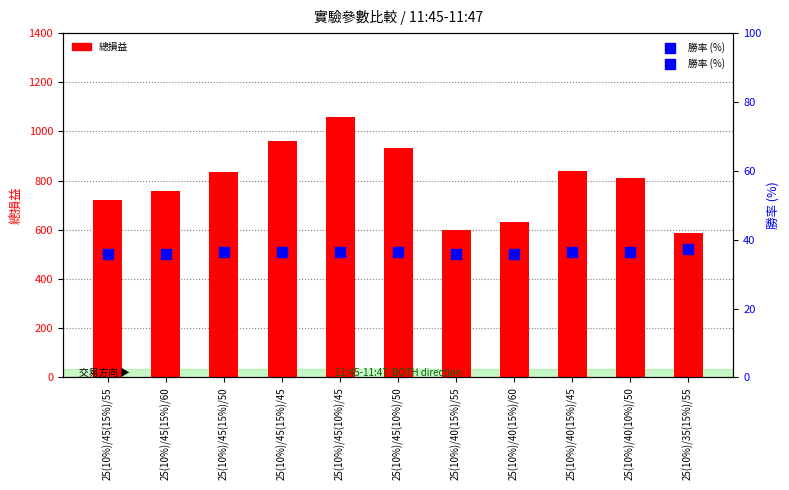

Which series has the largest total across all categories?

總損益